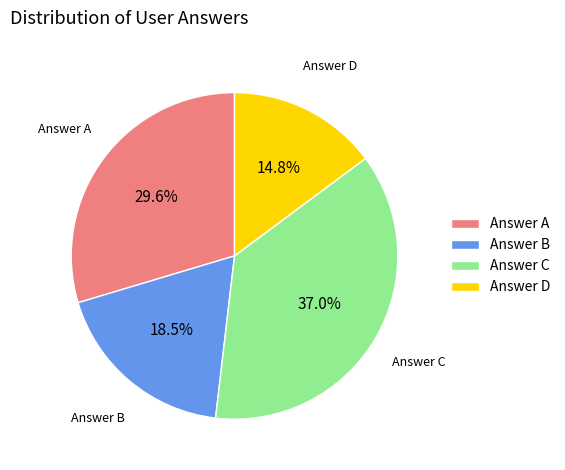

Approximately how many times larger is the value at Answer C compared to Answer B?

2.0